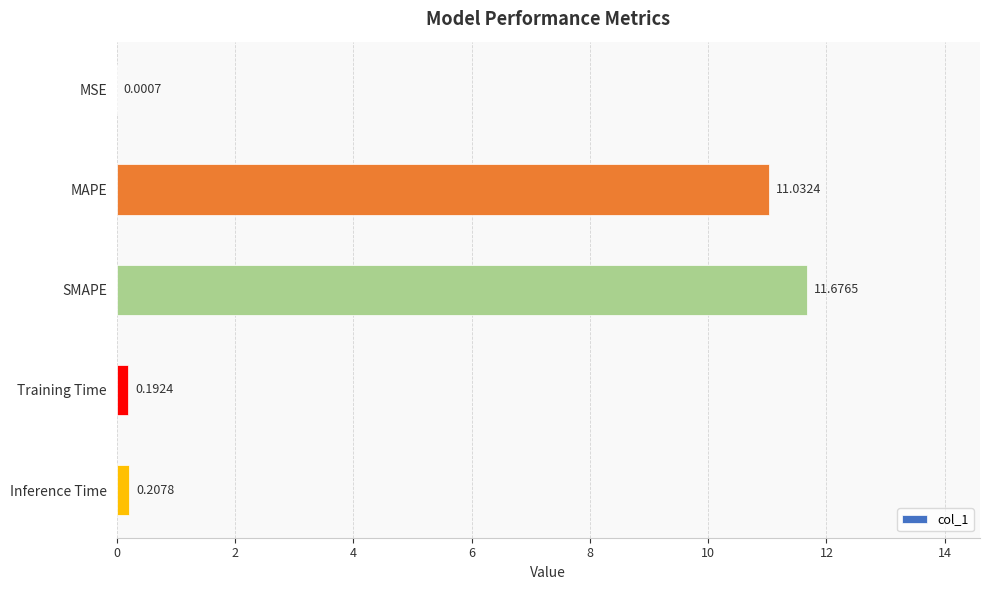

What is the sum of all values?

23.1